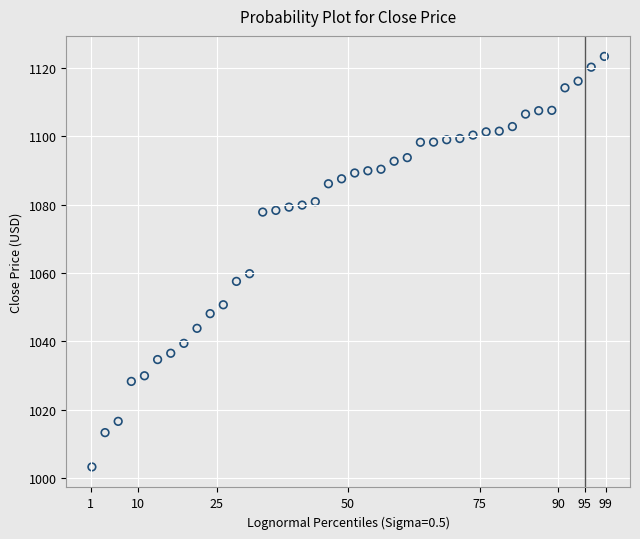

What is the range of X values (max minus min)?

97.5